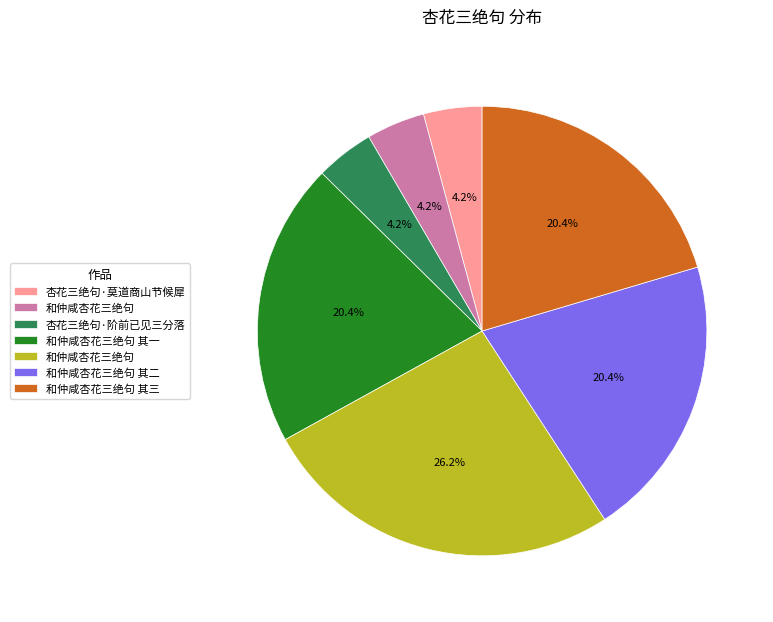

Does any single category account for the majority?

No